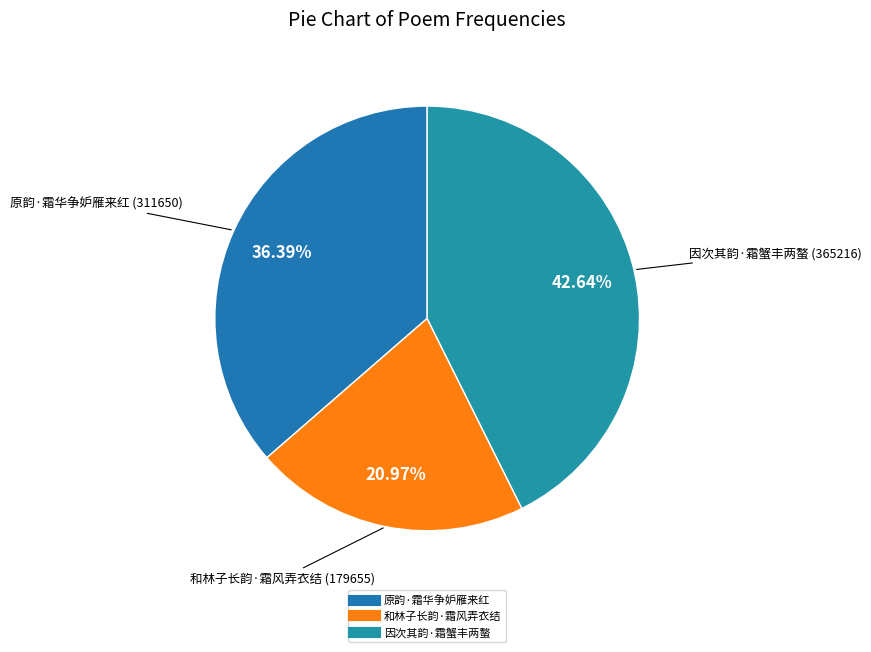

Rank the categories by value from highest to lowest.

因次其韵·霜蟹丰两螯, 原韵·霜华争妒雁来红, 和林子长韵·霜风弄衣结